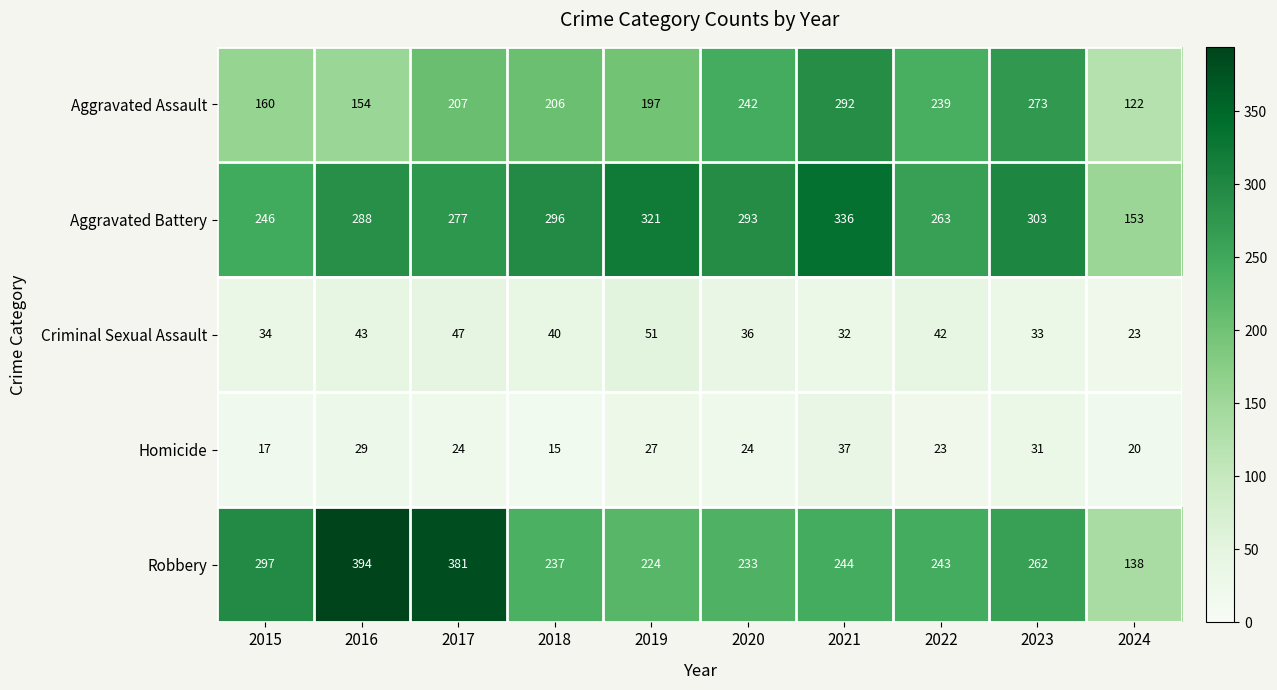

Which series has the largest range (max minus min)?

Robbery